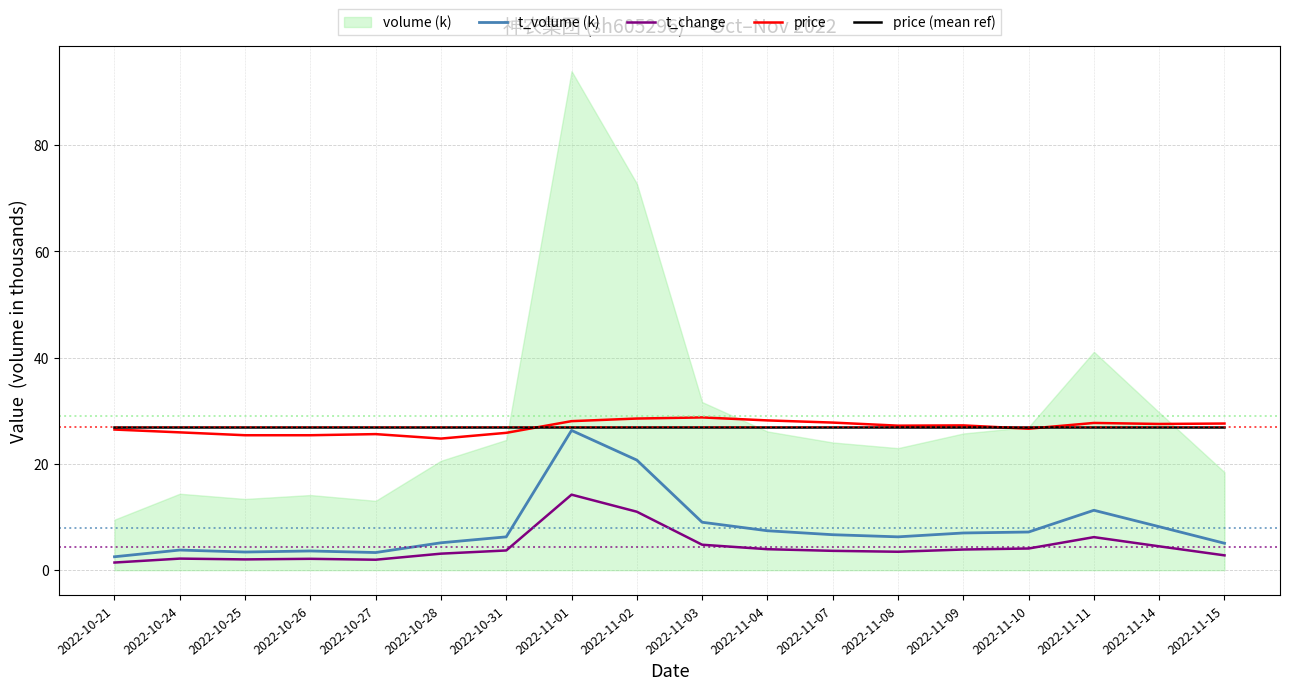

Where is the first local minimum for t_volume (k)?

2022-10-25